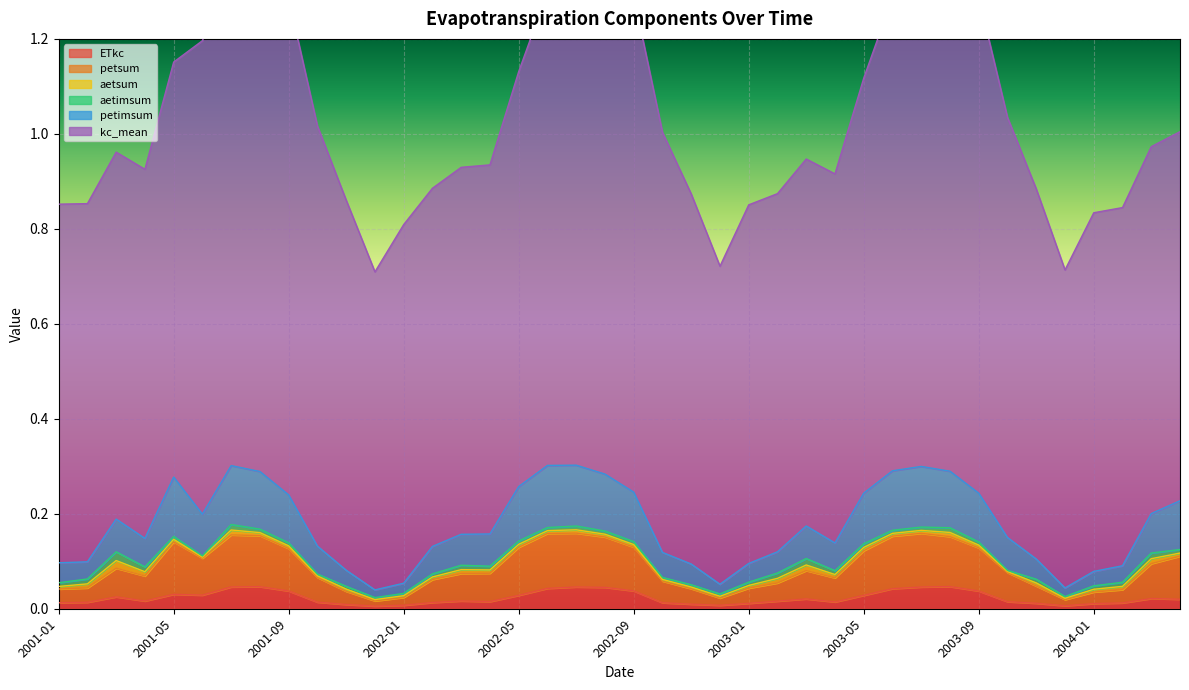

At which category does petimsum reach its first local valley?

2001-04